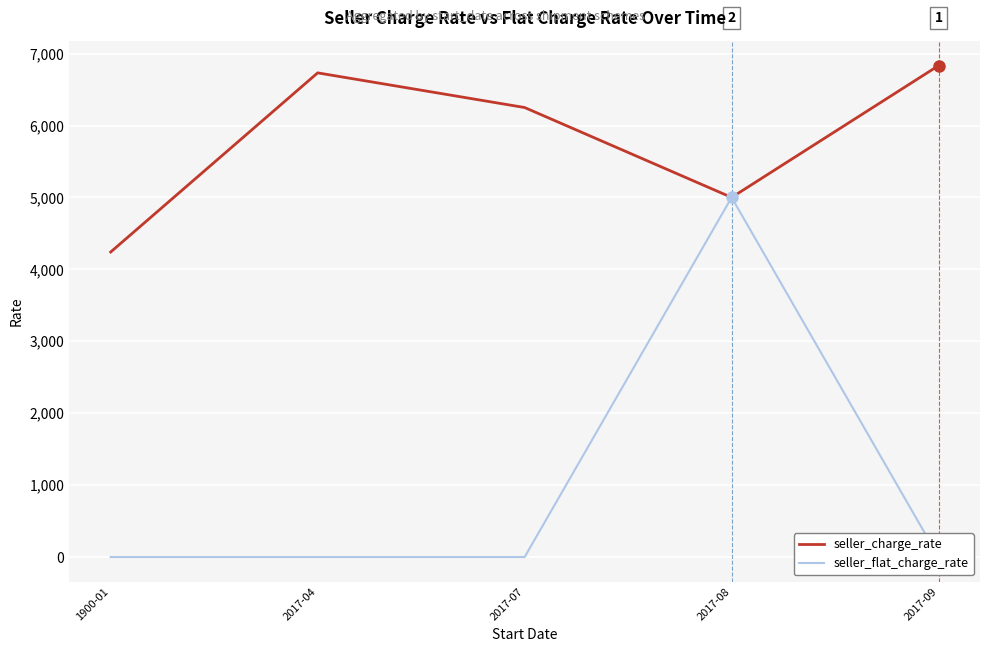

Rank the series by their maximum value, from lowest to highest.

seller_flat_charge_rate, seller_charge_rate